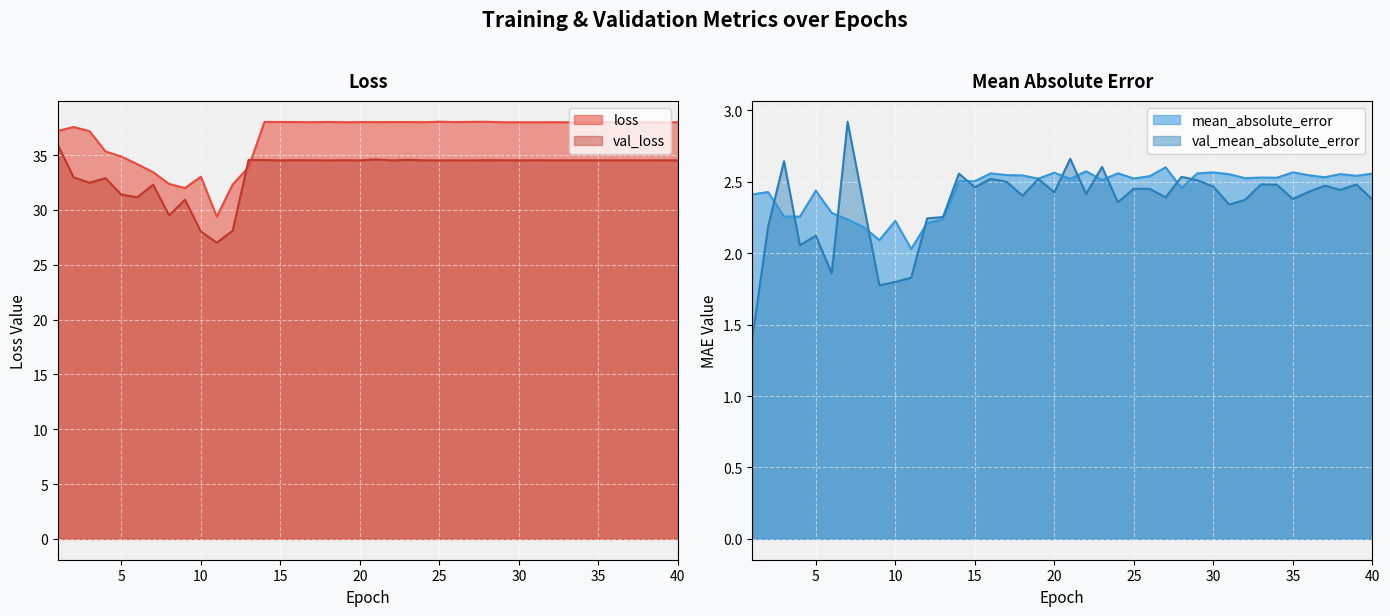

At which label is mean_absolute_error closest to 2?

11